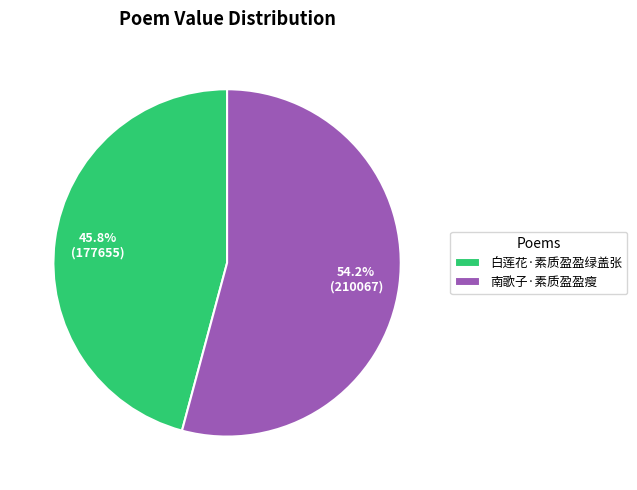

True or false: 南歌子·素质盈盈瘦 accounts for 54% of the total.

True